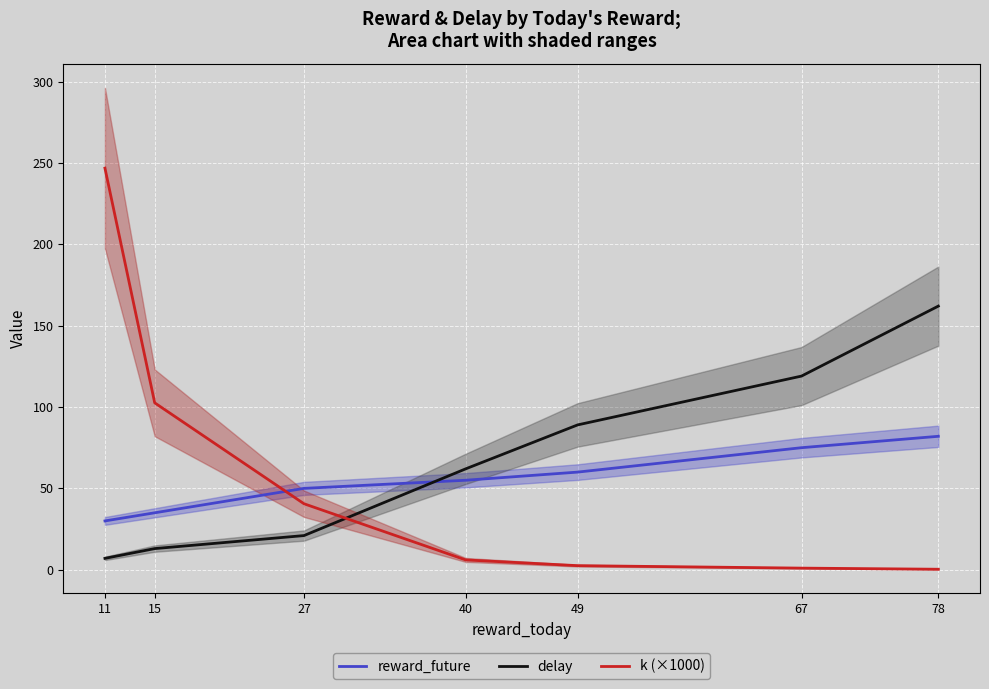

How many data points in reward_future are less than 55?

3